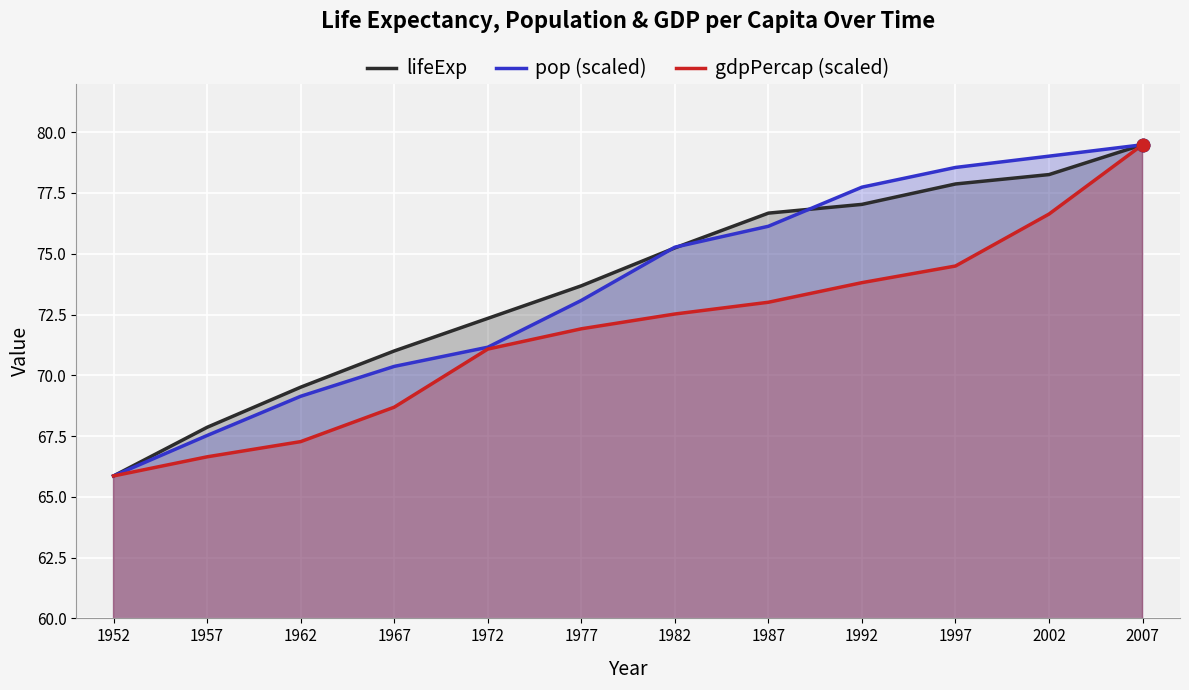

What are all the series names shown in the legend?

lifeExp, pop (scaled), gdpPercap (scaled)